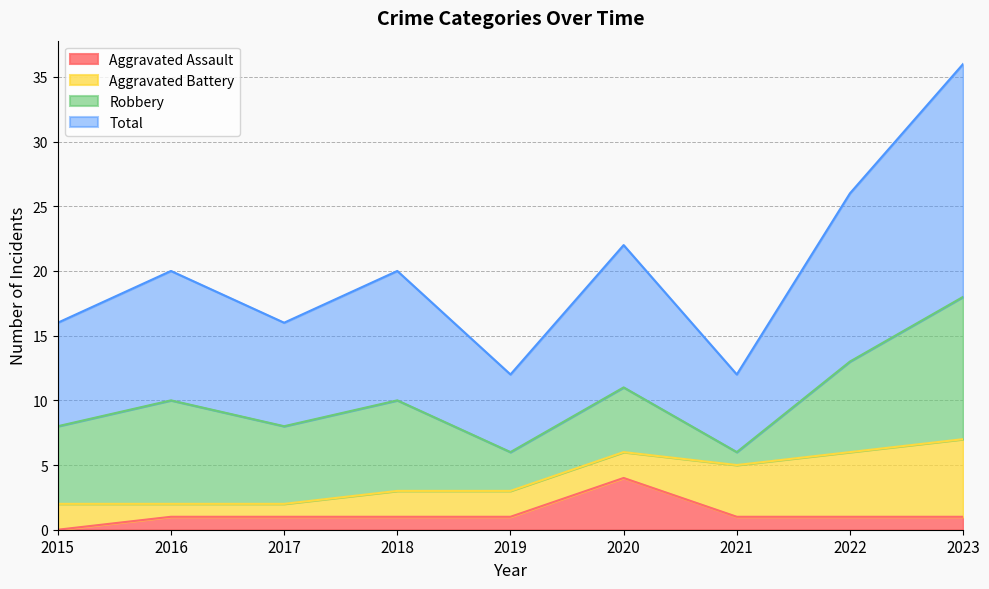

Is the value of Total at 2018 greater than the value of Aggravated Assault at 2018?

Yes